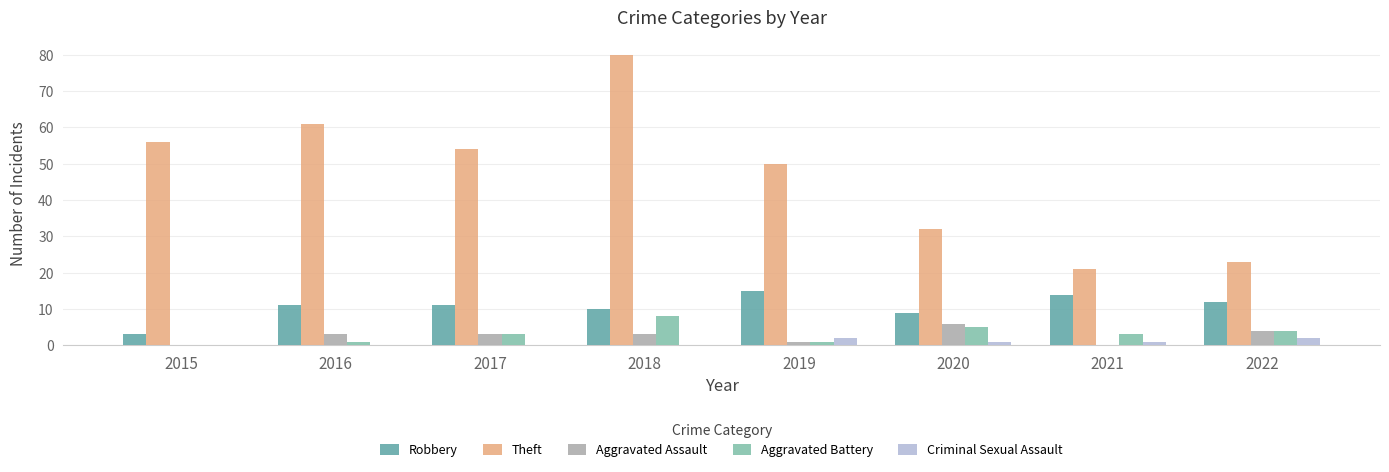

At which label is Aggravated Battery closest to 4?

2022